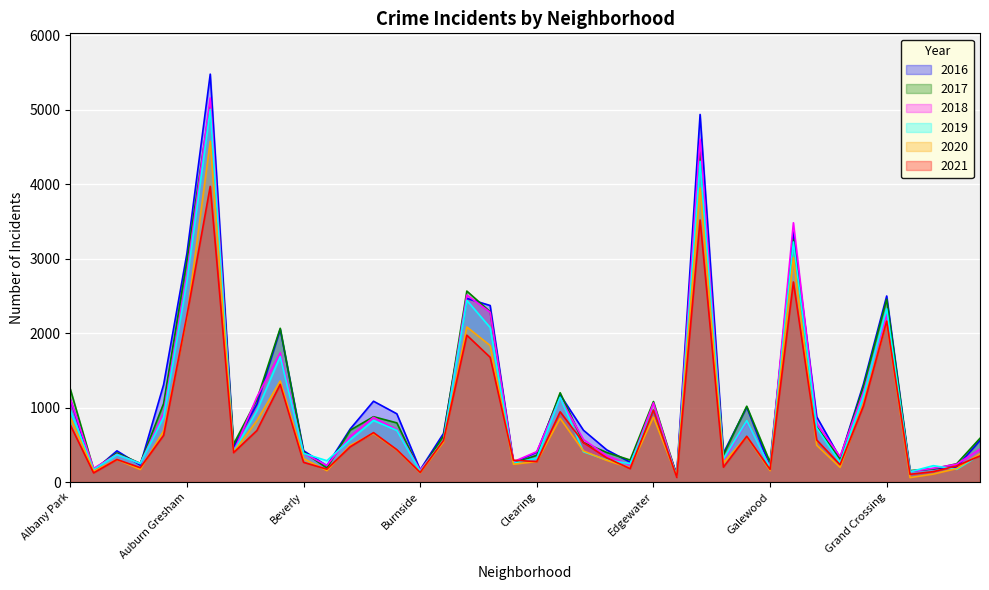

Which category has the highest value in the 2017 series?

Austin